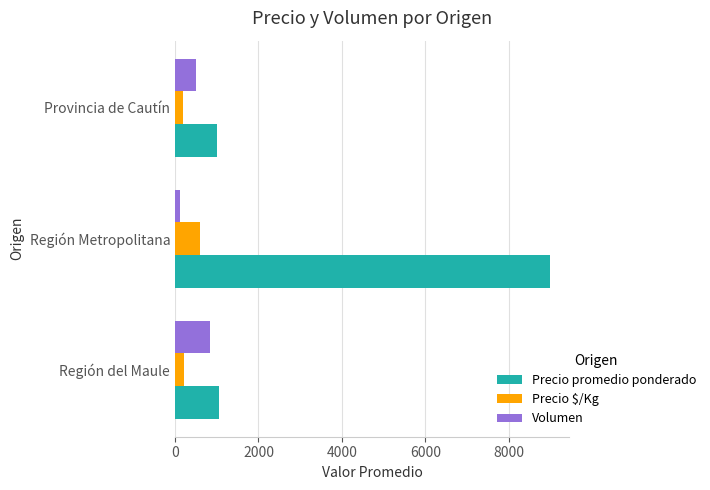

At which category is the sum across all series the highest?

Región Metropolitana